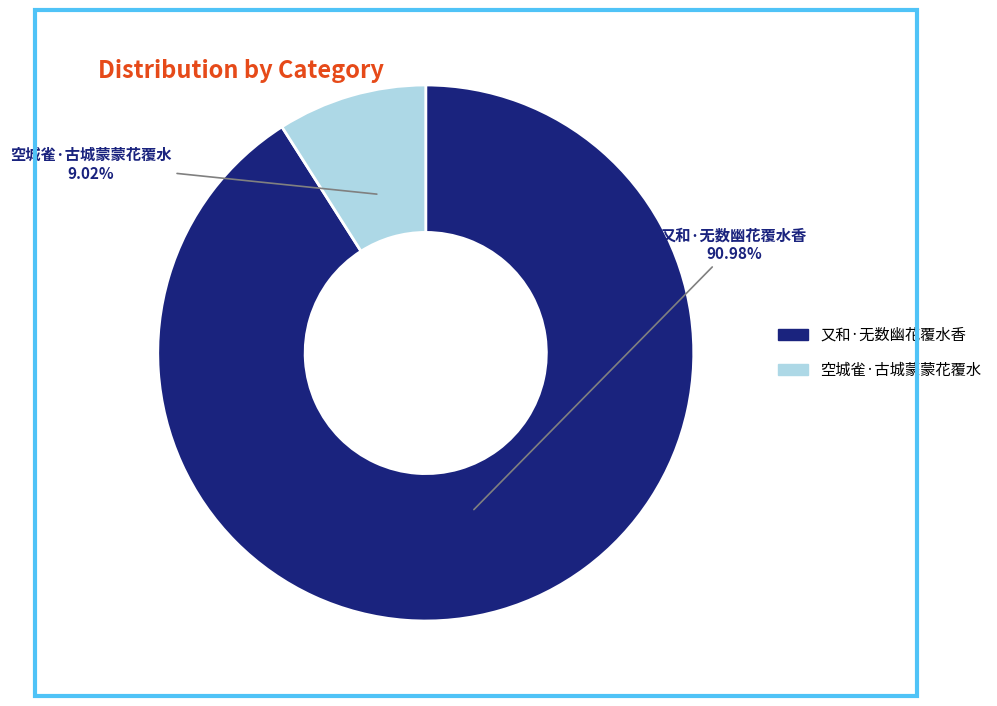

Is there any slice that represents more than half of the pie?

Yes